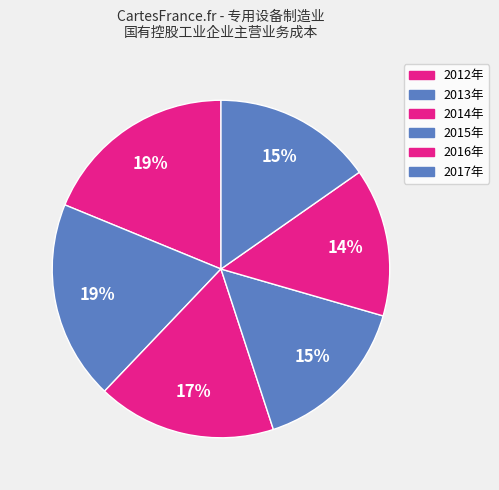

How many slices are in this pie chart?

6